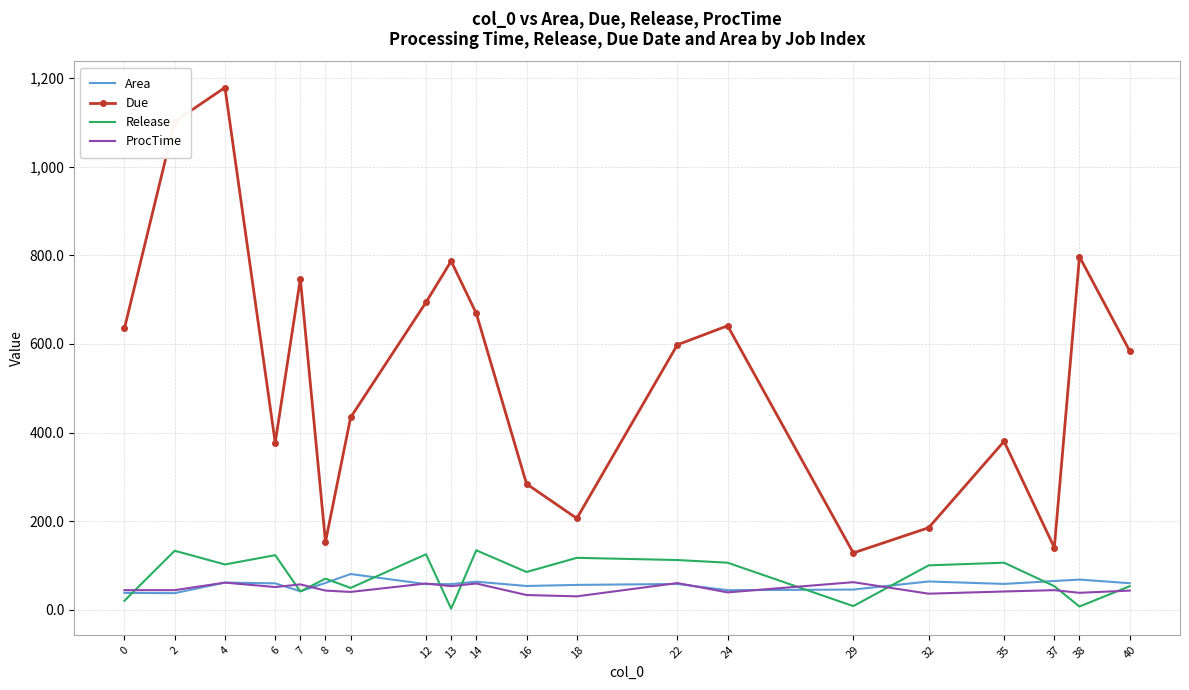

What is the approximate value of Due at 35?

380.0